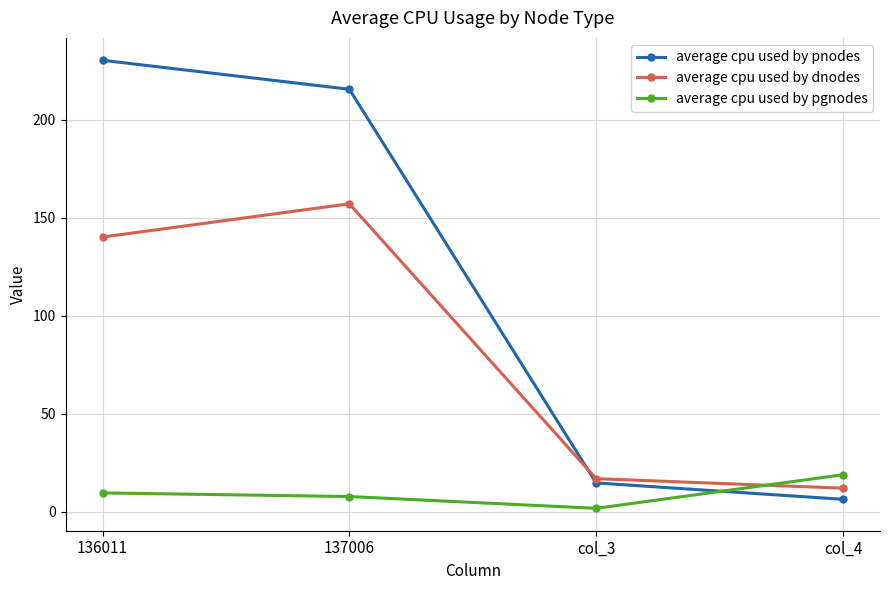

At how many categories does at least one series exceed 200?

2